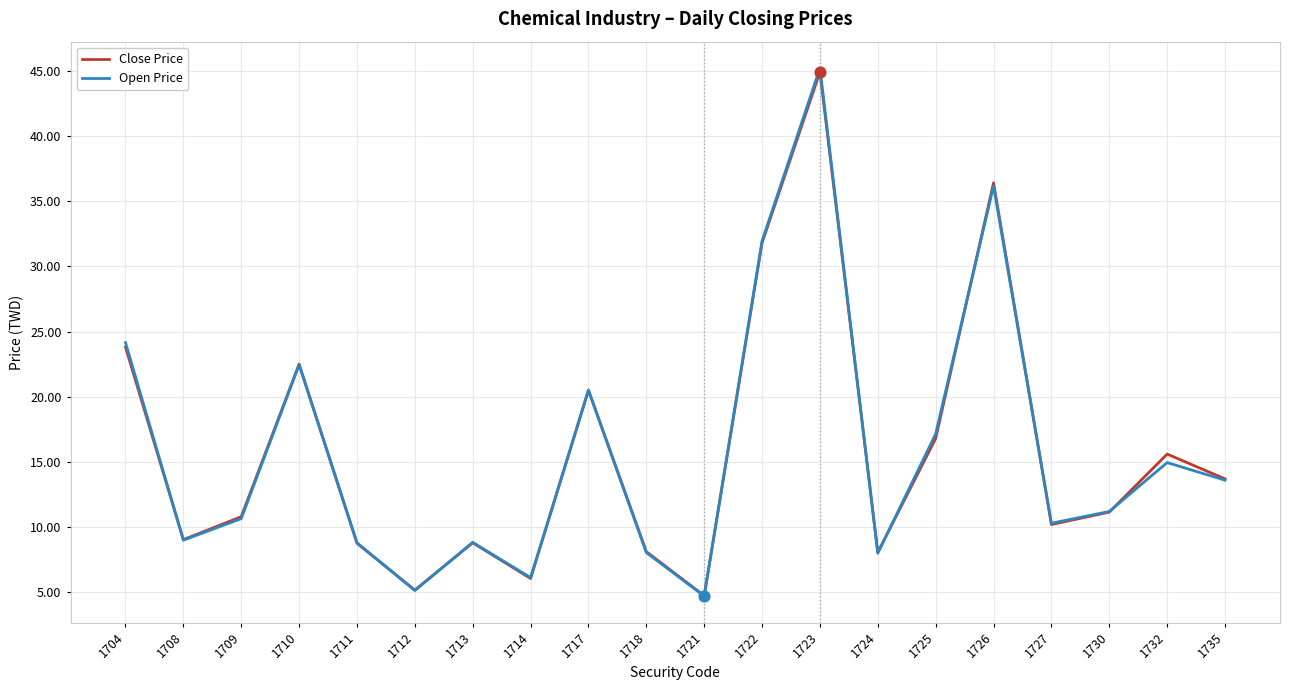

Between 1726 and 1735, which series saw the biggest shift?

Close Price